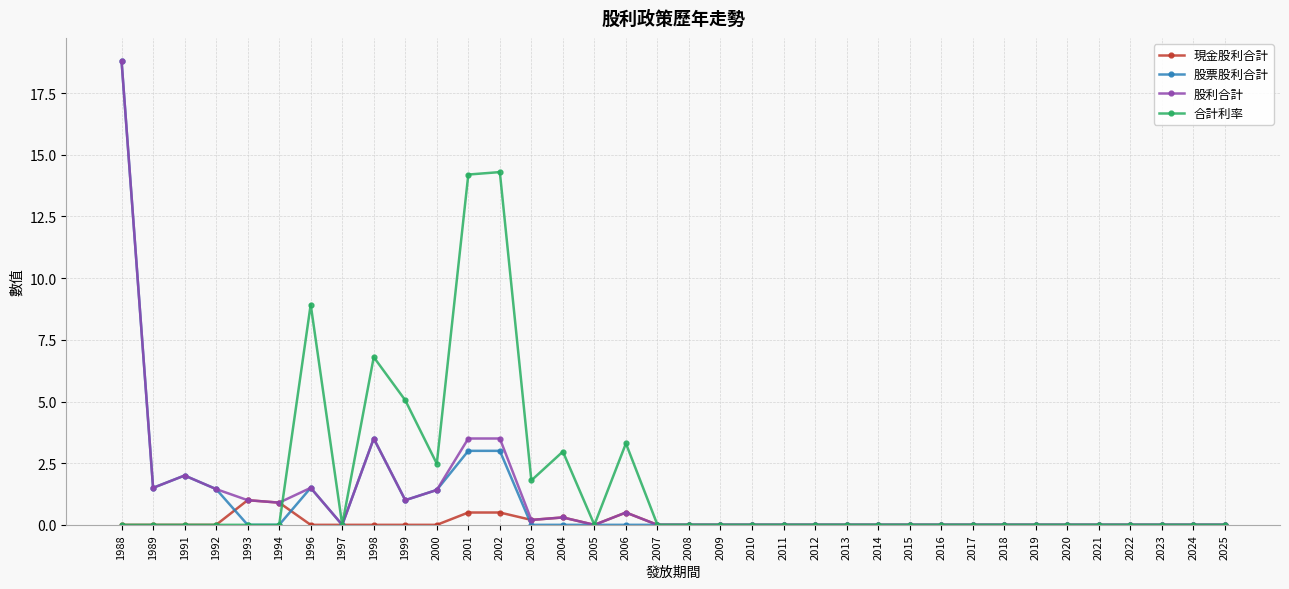

What is the maximum value shown in the chart?

18.8